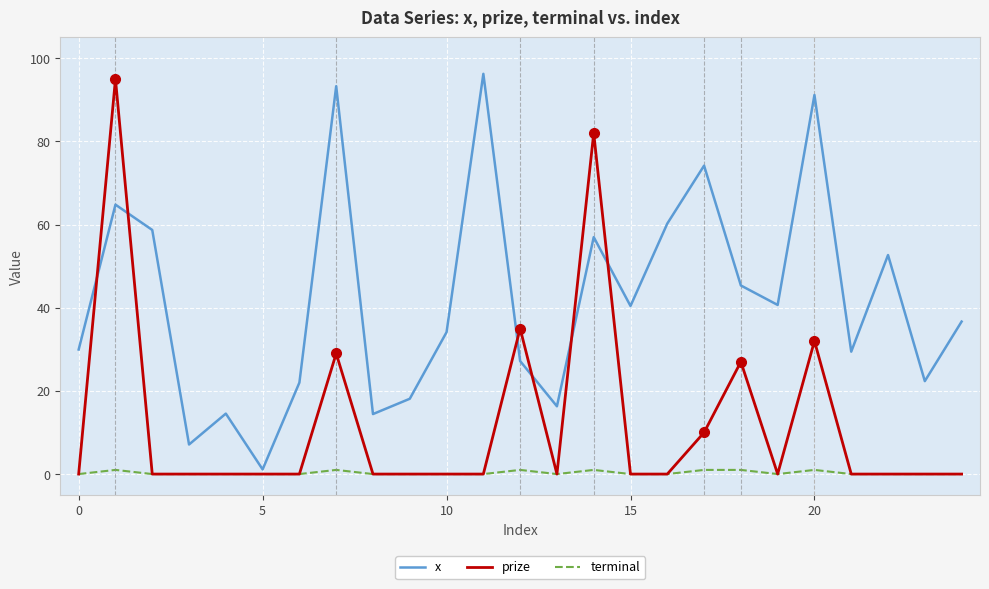

After their last crossing, which series has the higher values: prize or x?

x